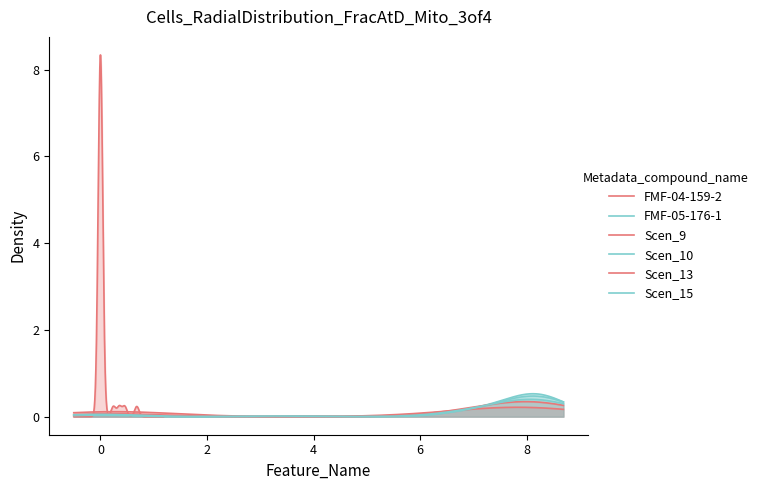

The Scen_15 series shows 13.6 at 17. True or false?

False